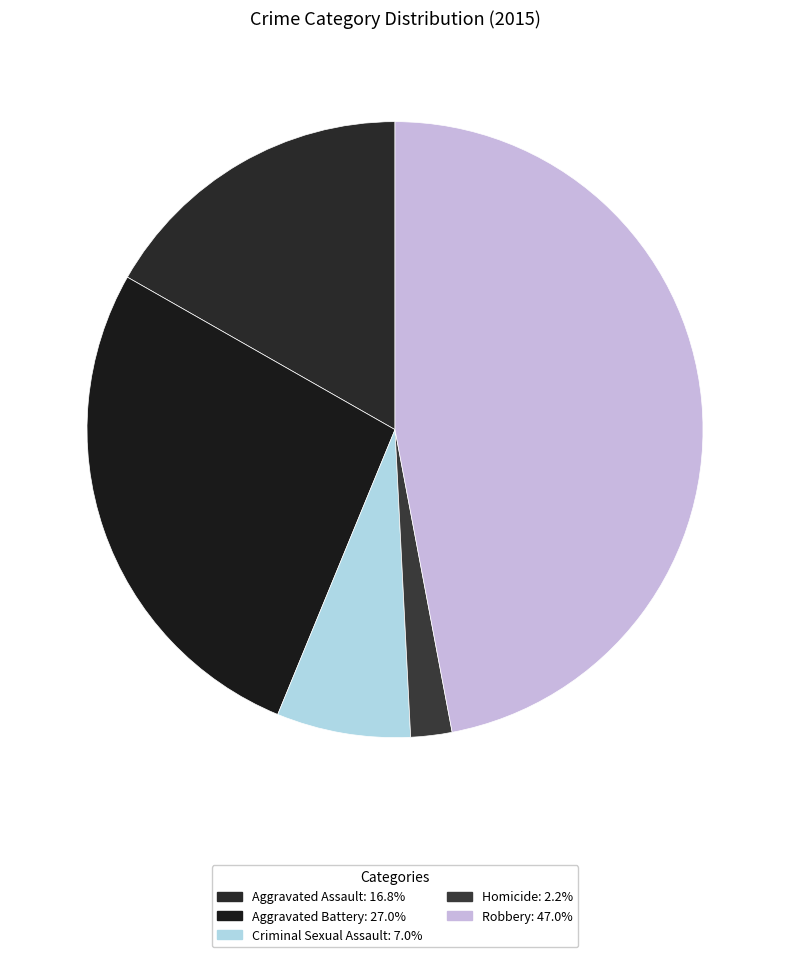

To the nearest percent, what percentage of the pie is Robbery?

47%